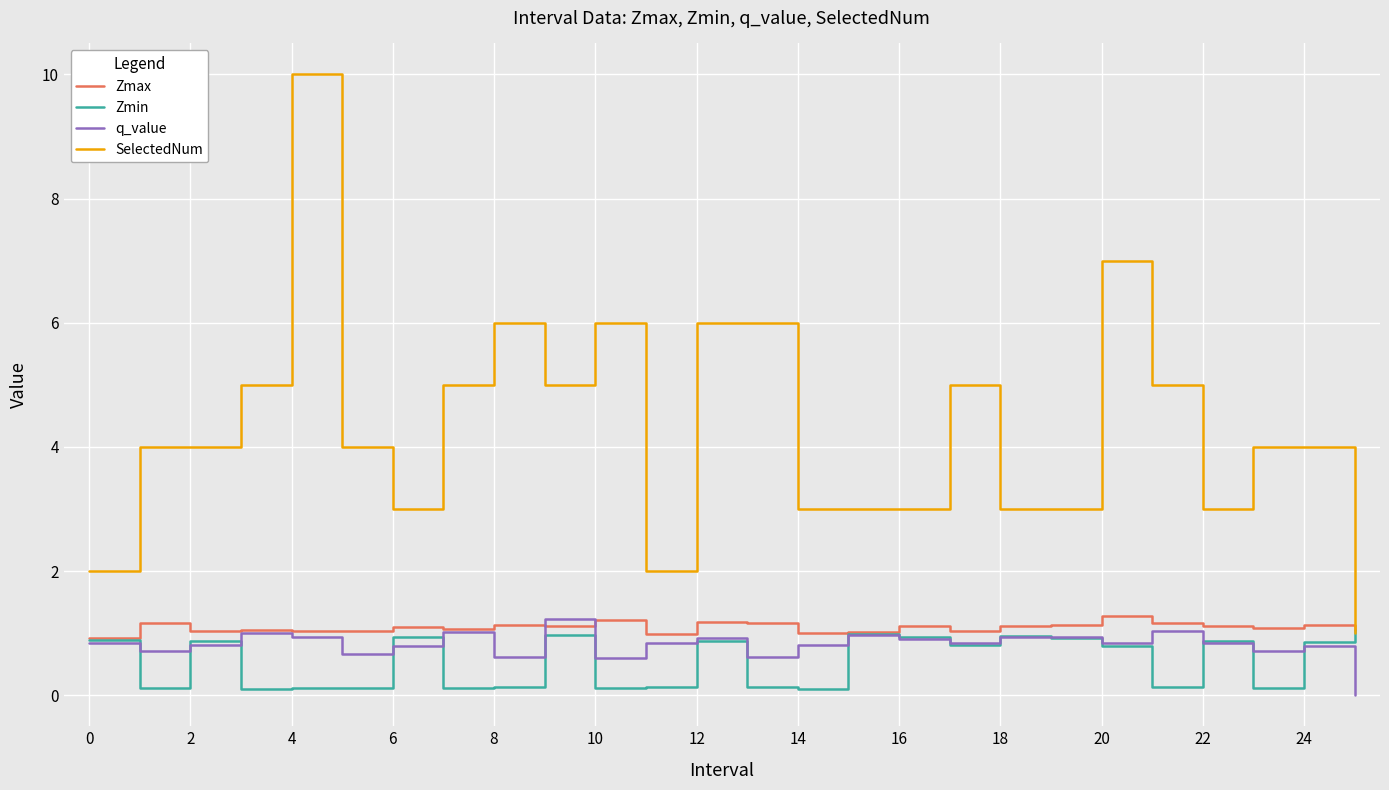

What is the highest value of the Zmax series?

1.3